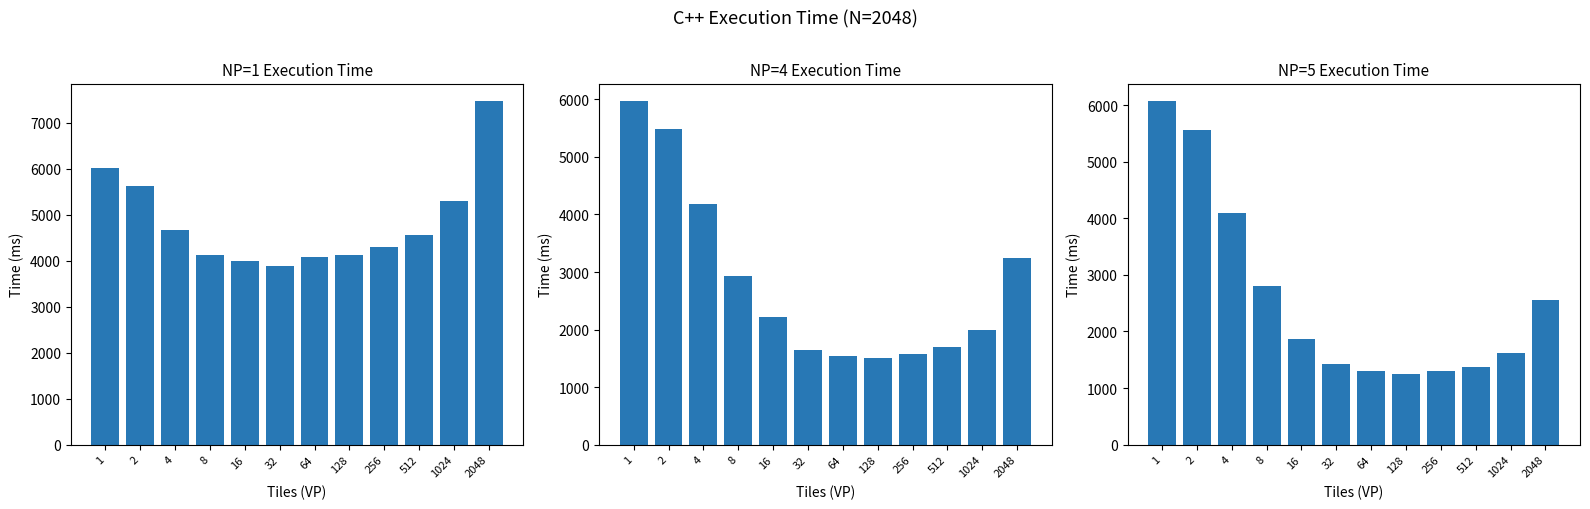

Reading right to left, extract all data points from this chart.

NP=1: 7478.2	5302.4	4550.4	4299.0	4125.0	4080.4	3880.2	3986.6	4134.0	4675.0	5628.8	6022.8
NP=4: 3249.4	1987.6	1689.4	1568.8	1510.2	1542.2	1652.2	2213.6	2927.2	4189.4	5487.2	5977.6
NP=5: 2547.6	1610.6	1362.8	1293.2	1252.0	1298.6	1423.2	1857.6	2803.8	4084.6	5554.8	6077.0